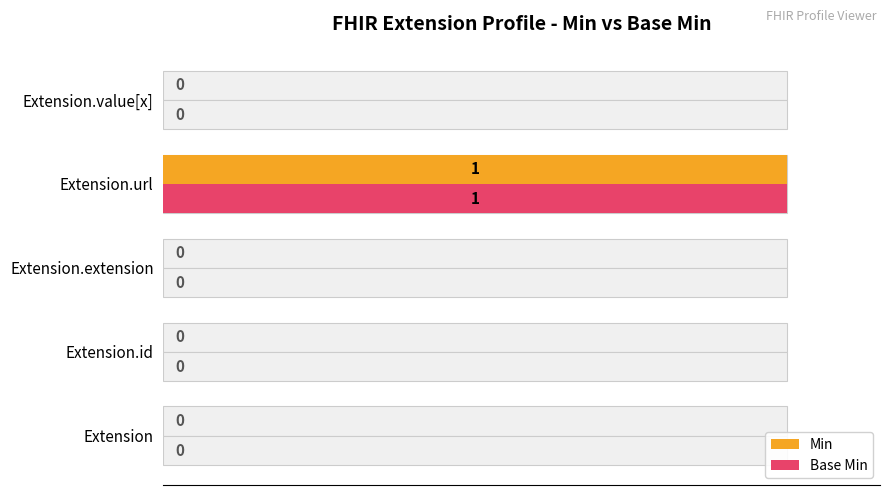

The value of Min at Extension.value[x] is 1. True or false?

False